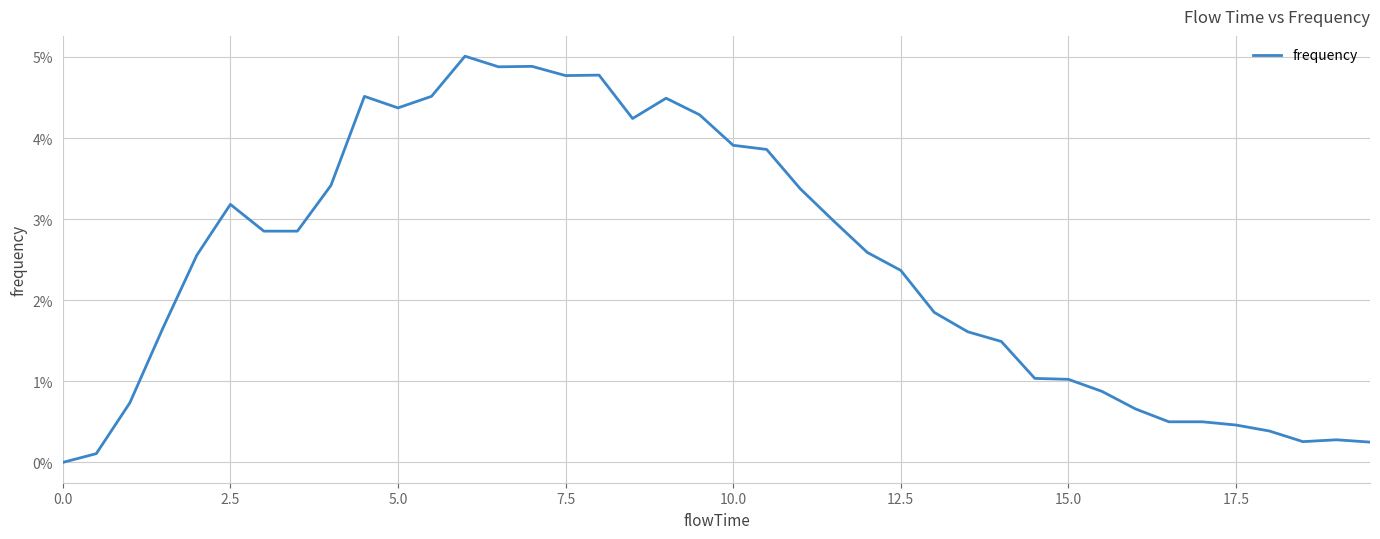

Is this an area chart (filled region under the line)?

No